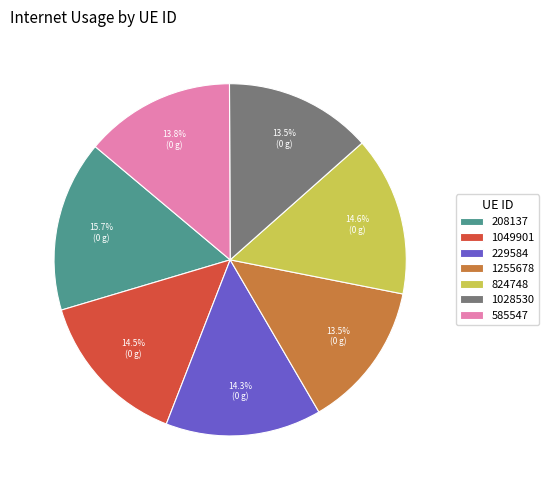

To the nearest percent, what is the average slice percentage?

14%